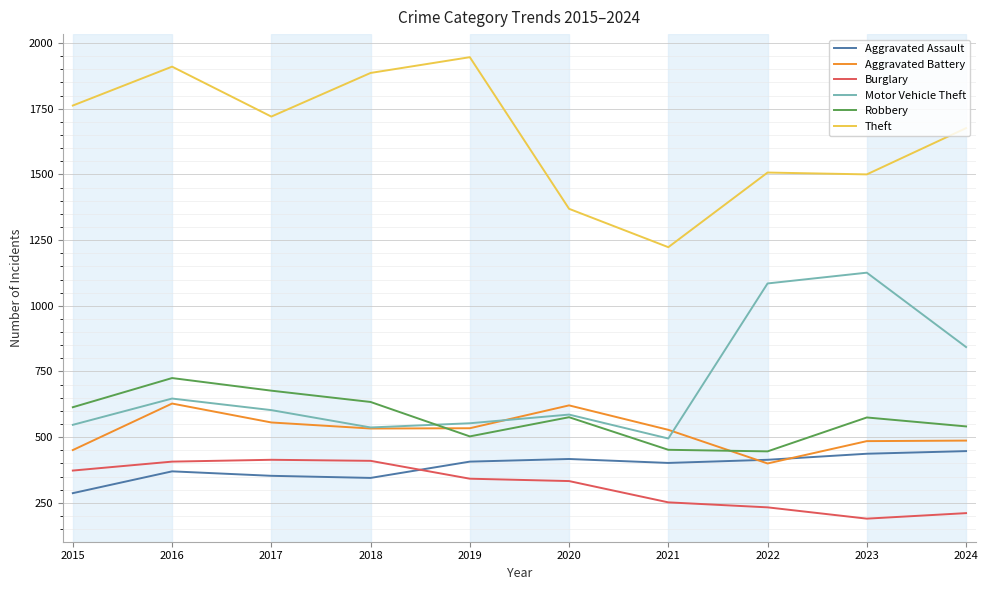

How many values in the Motor Vehicle Theft series are below 603?

5